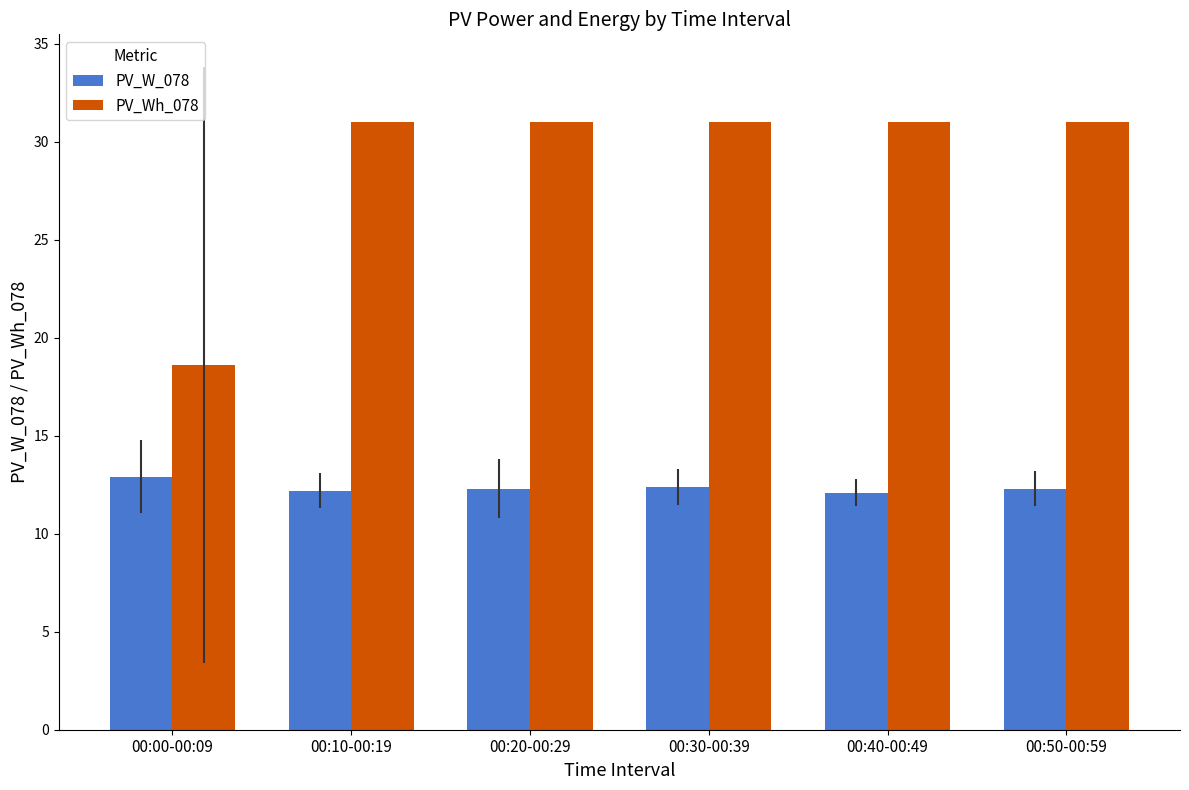

What is the spread (max minus min) of values at 00:50-00:59?

18.7